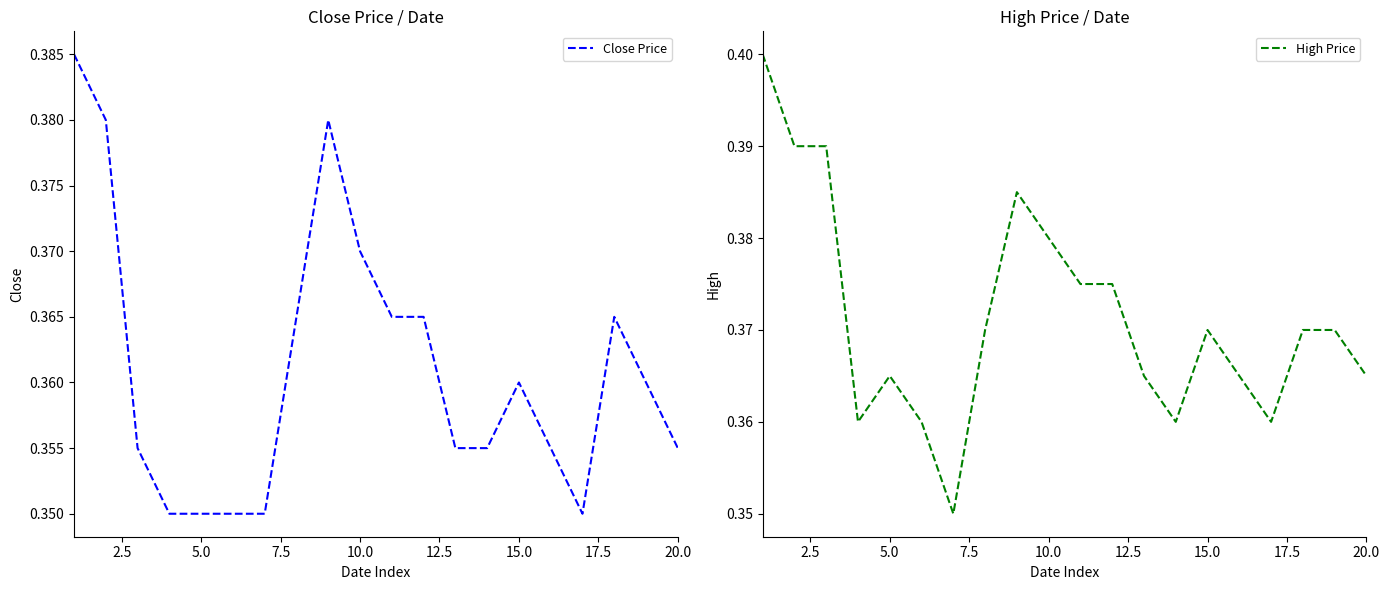

Is it true that High Price equals 0.2 at 20.0?

False